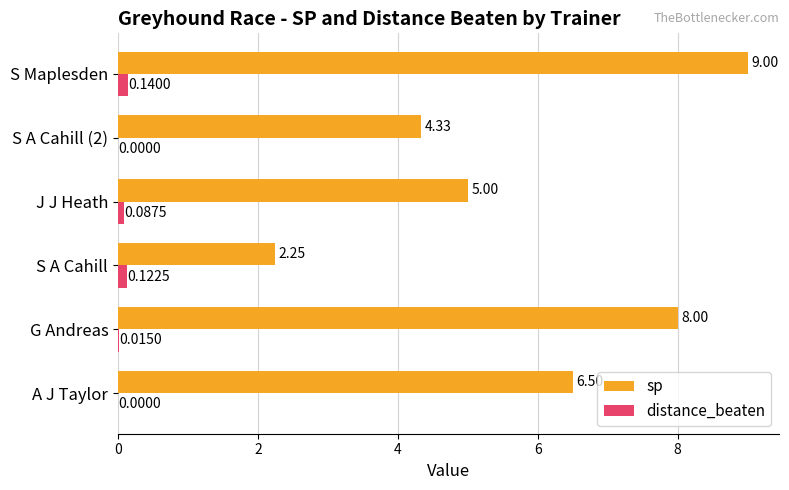

Which series changed the most between S A Cahill and J J Heath?

sp